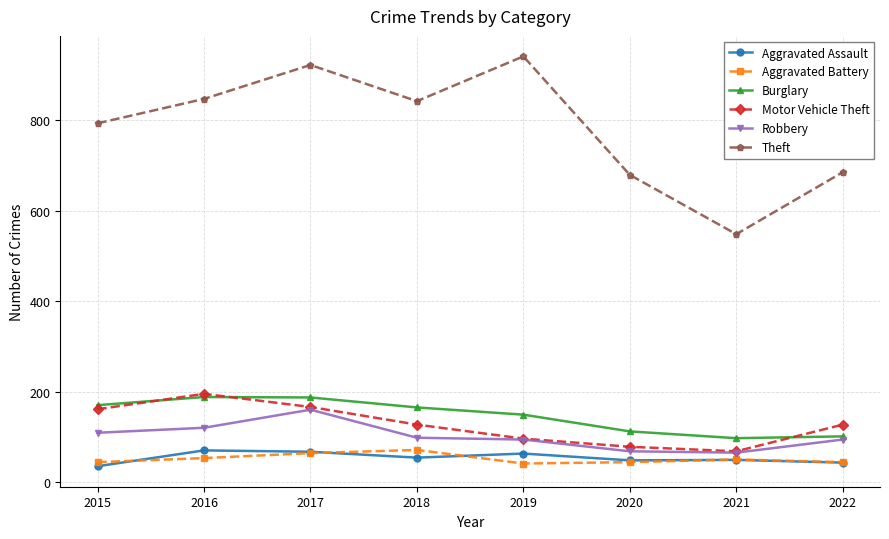

What is the smallest value displayed?

35